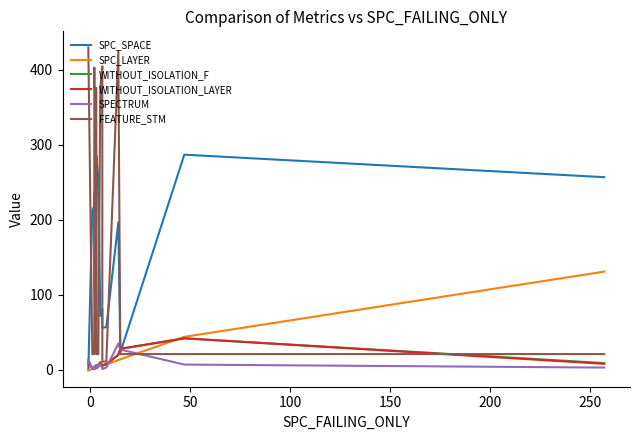

After their last crossing, which series has the higher values: FEATURE_STM or SPECTRUM?

FEATURE_STM